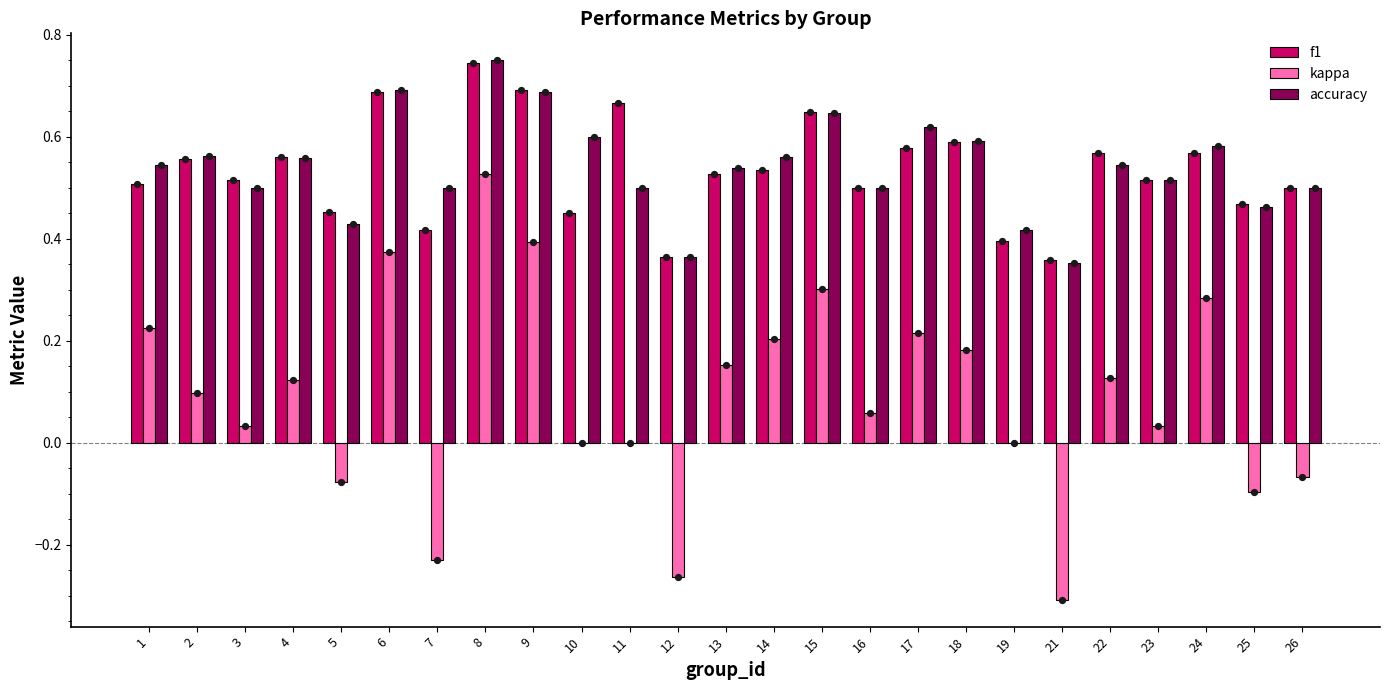

Is the value of f1 at 7 greater than the value of kappa at 8?

No